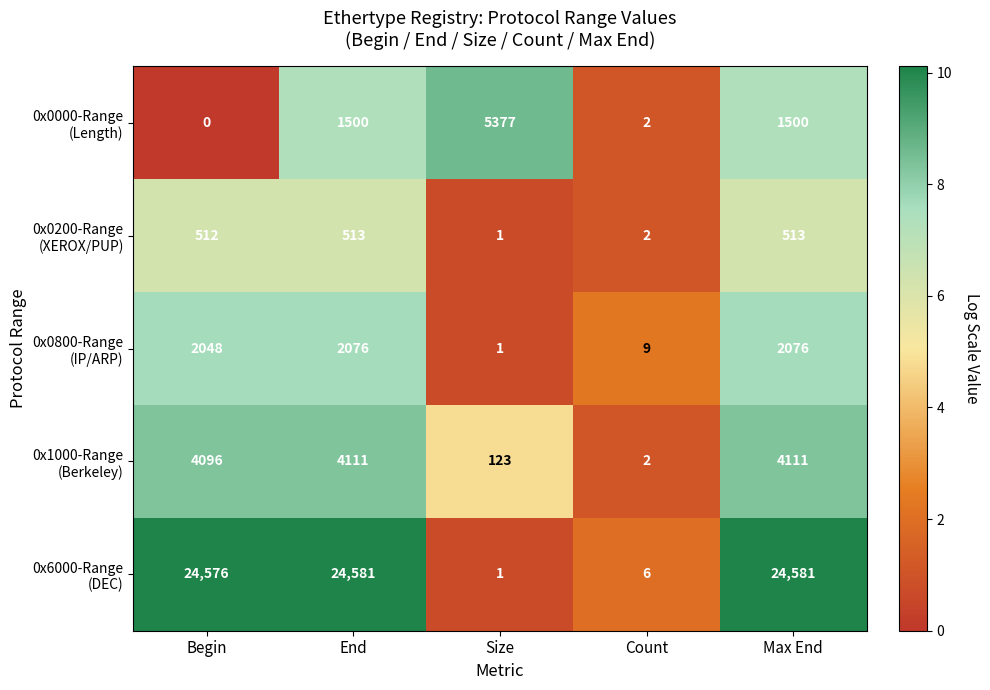

What is the difference between the highest and lowest values at Size?

5376